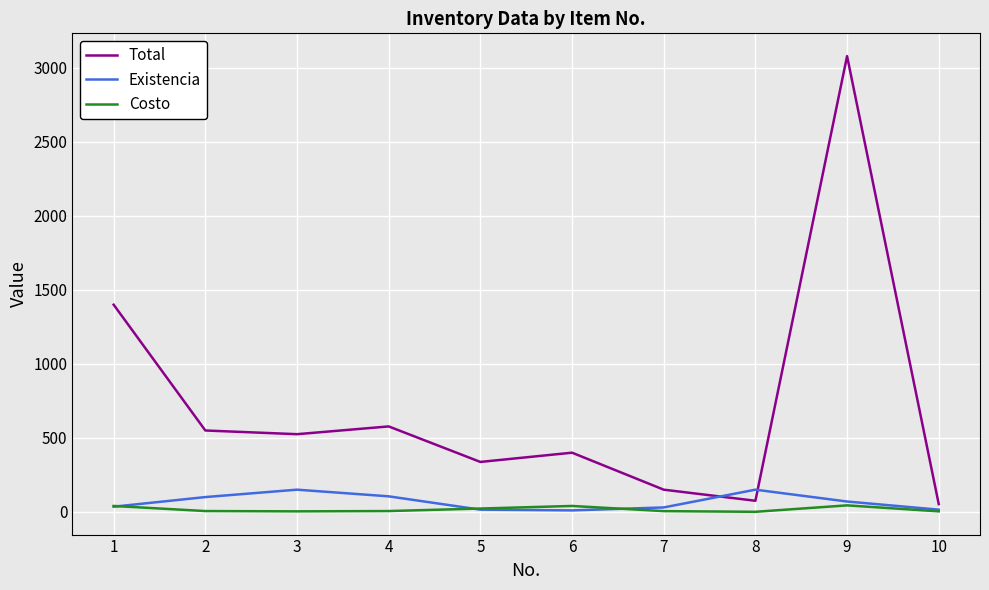

Which series has the widest spread of values?

Total